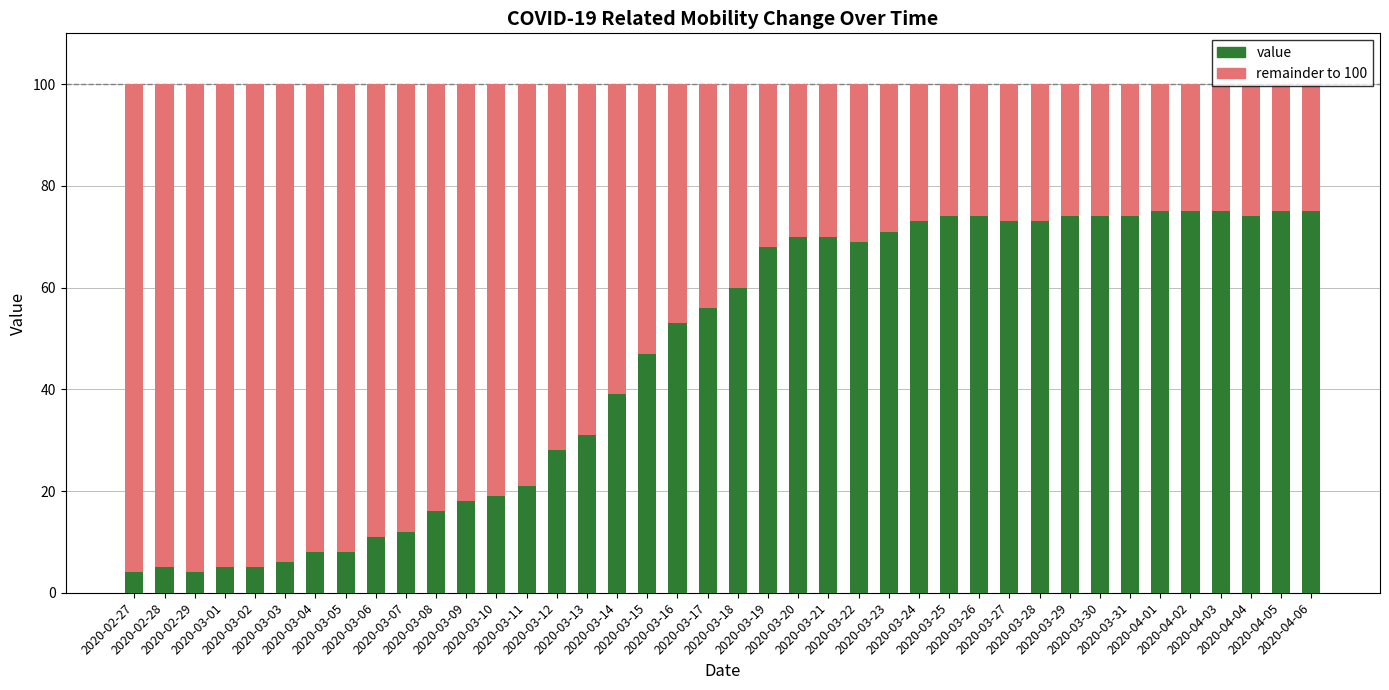

What is the label of the 35th bar from the left?

2020-04-01